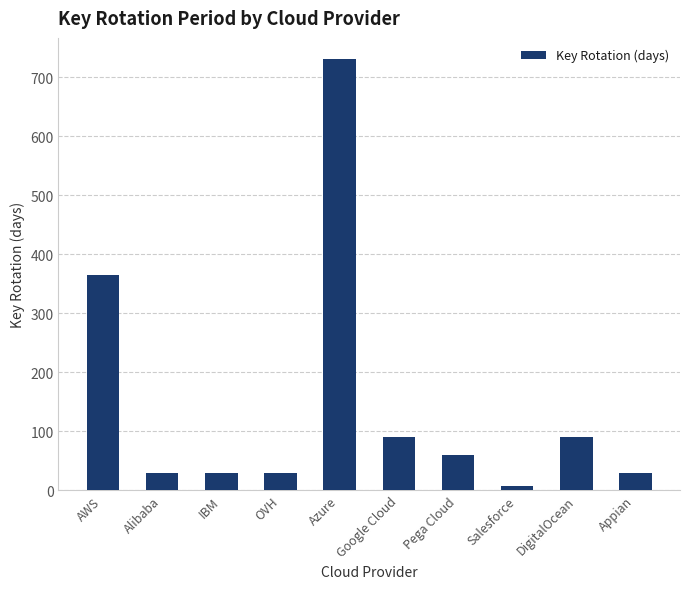

At which category does the chart reach its peak across all series?

Azure